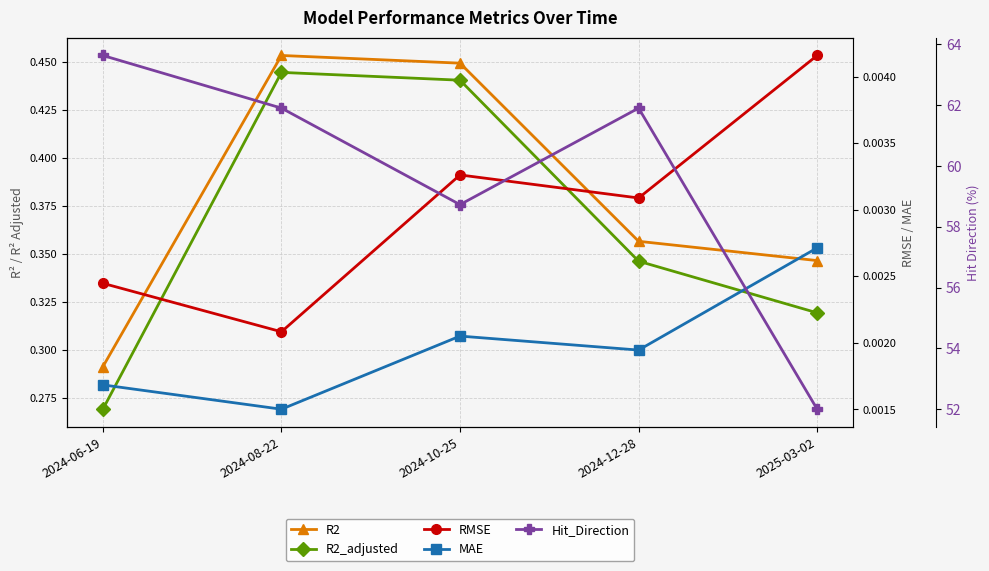

How many categories are shown in the chart?

5